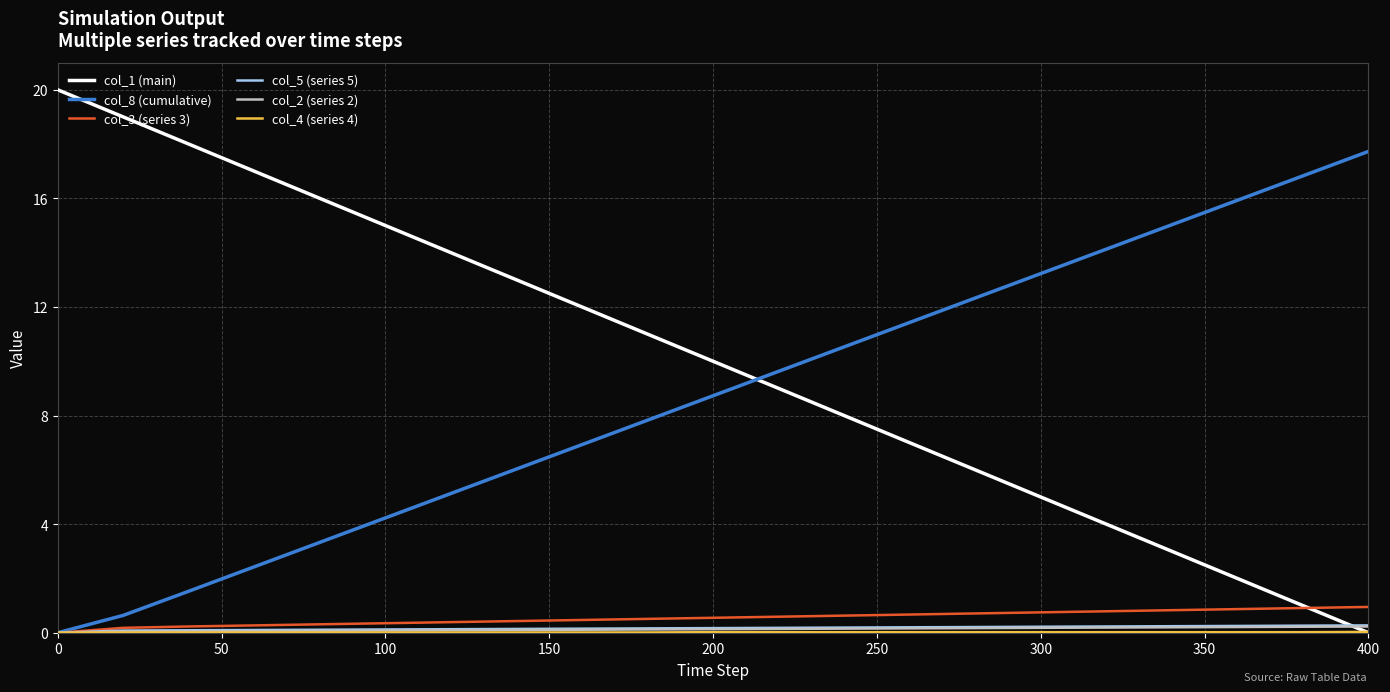

True or false: col_4 (series 4) and col_3 (series 3) intersect in this chart.

False